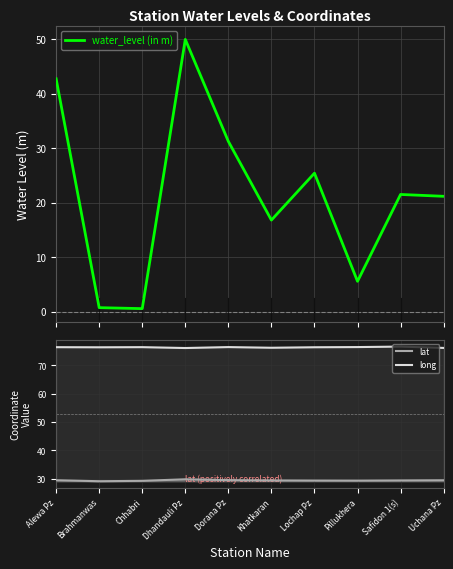

At which category does long reach its first local valley?

Brahmanwas